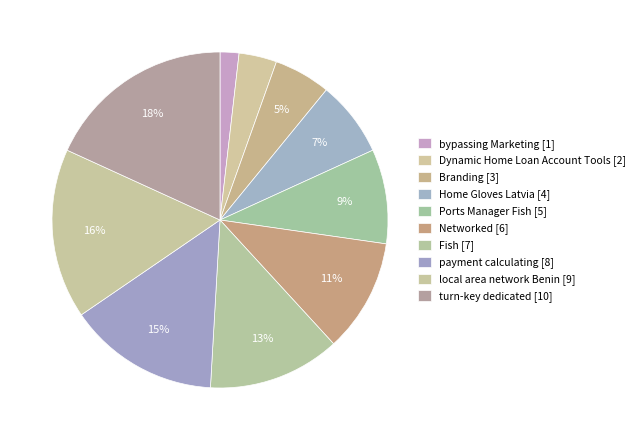

The payment calculating slice represents 15% of the pie. True or false?

True